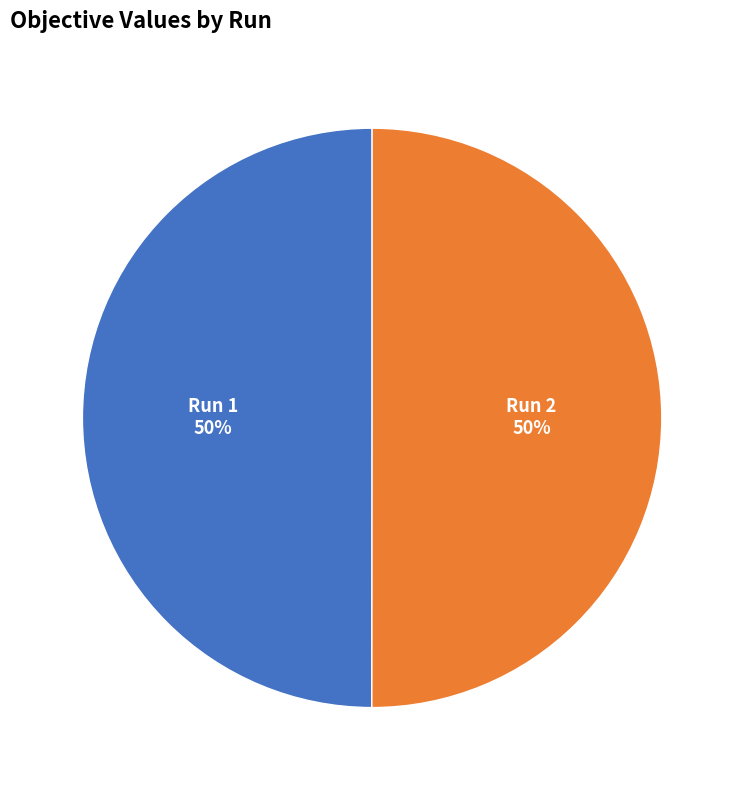

To the nearest percent, what portion does Run 2 represent?

50%